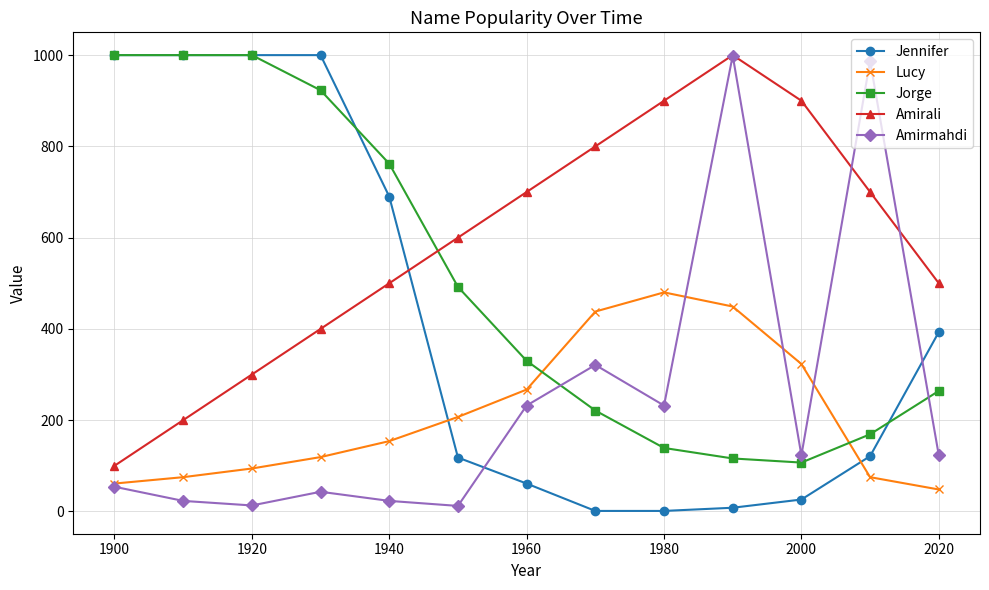

What is the value of the Jennifer point at the 3rd from the left?

1000